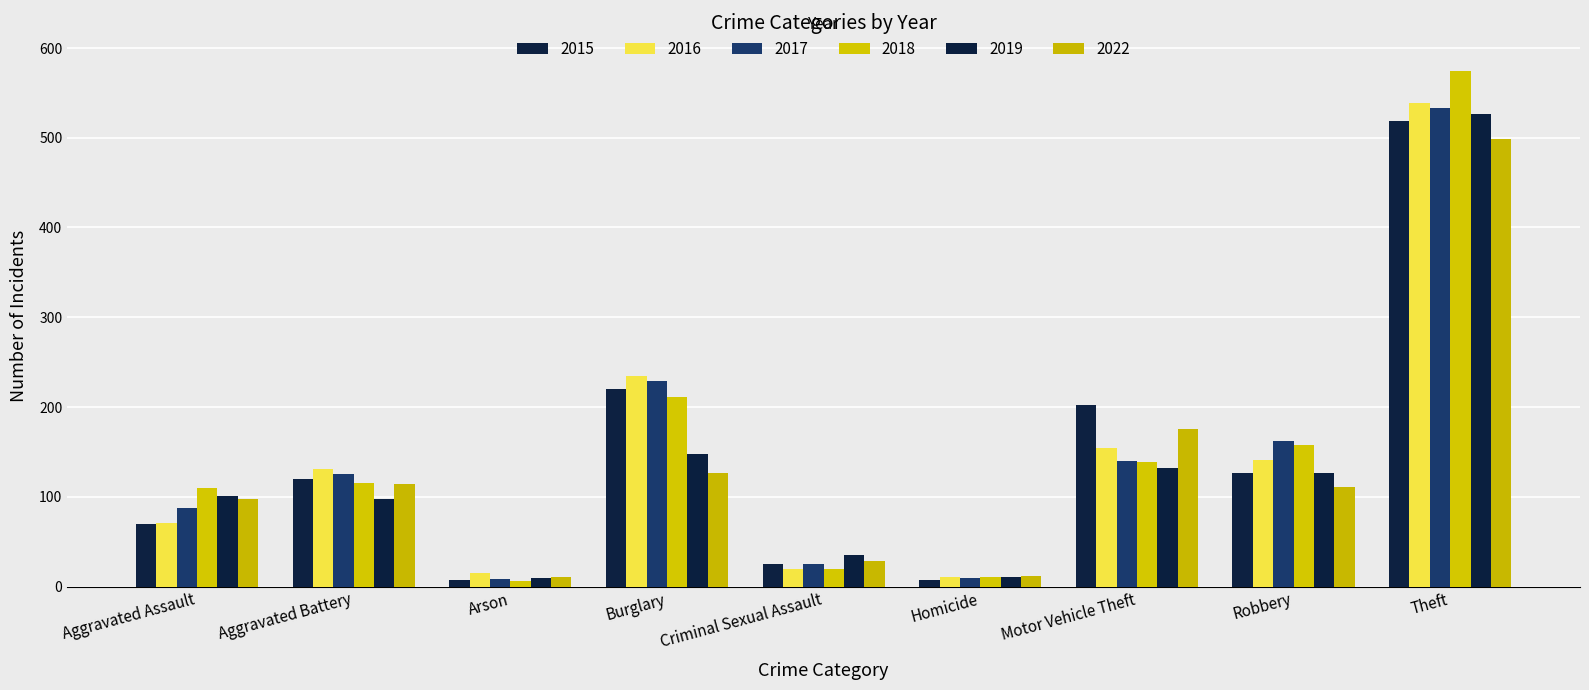

Reading left to right, transcribe all the data shown in this chart.

2015: Aggravated Assault=70	Aggravated Battery=120	Arson=7	Burglary=220	Criminal Sexual Assault=25	Homicide=7	Motor Vehicle Theft=202	Robbery=126	Theft=519
2016: Aggravated Assault=71	Aggravated Battery=131	Arson=15	Burglary=235	Criminal Sexual Assault=20	Homicide=11	Motor Vehicle Theft=154	Robbery=141	Theft=539
2017: Aggravated Assault=87	Aggravated Battery=125	Arson=8	Burglary=229	Criminal Sexual Assault=25	Homicide=10	Motor Vehicle Theft=140	Robbery=162	Theft=533
2018: Aggravated Assault=110	Aggravated Battery=115	Arson=6	Burglary=211	Criminal Sexual Assault=19	Homicide=11	Motor Vehicle Theft=139	Robbery=158	Theft=574
2019: Aggravated Assault=101	Aggravated Battery=98	Arson=9	Burglary=148	Criminal Sexual Assault=35	Homicide=11	Motor Vehicle Theft=132	Robbery=126	Theft=526
2022: Aggravated Assault=97	Aggravated Battery=114	Arson=11	Burglary=126	Criminal Sexual Assault=29	Homicide=12	Motor Vehicle Theft=176	Robbery=111	Theft=499